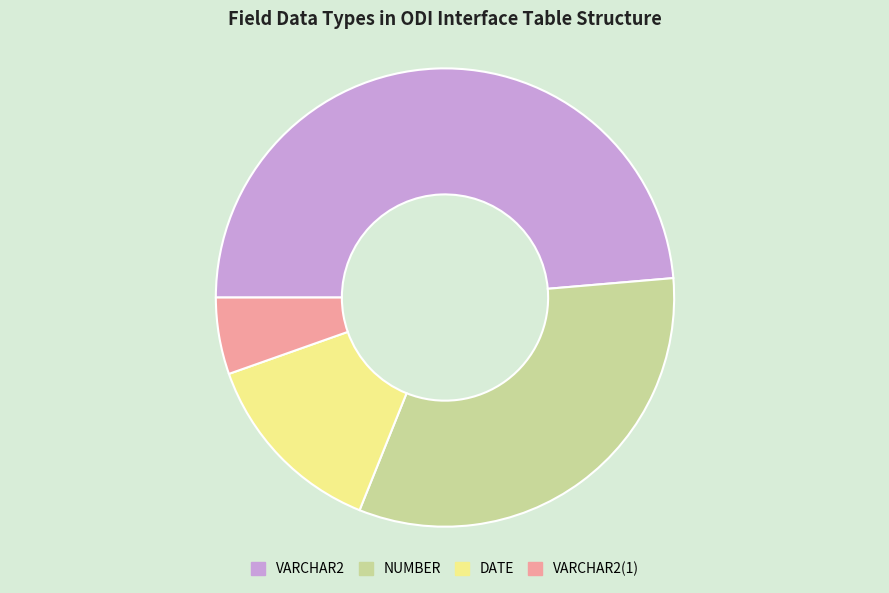

Combined, do DATE and VARCHAR2(1) account for over 50%?

No